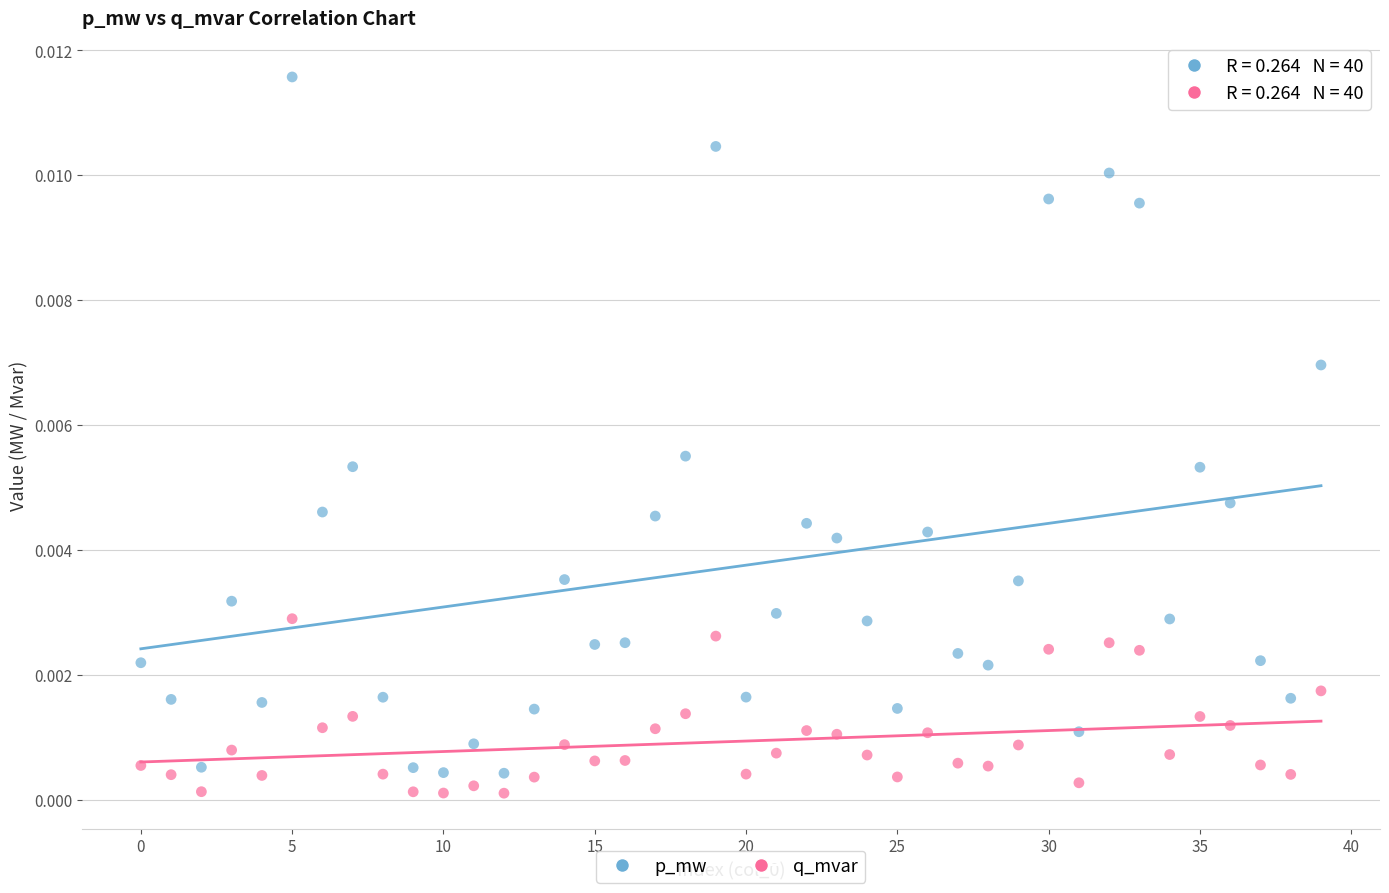

Which series has the widest spread of Y values?

p_mw